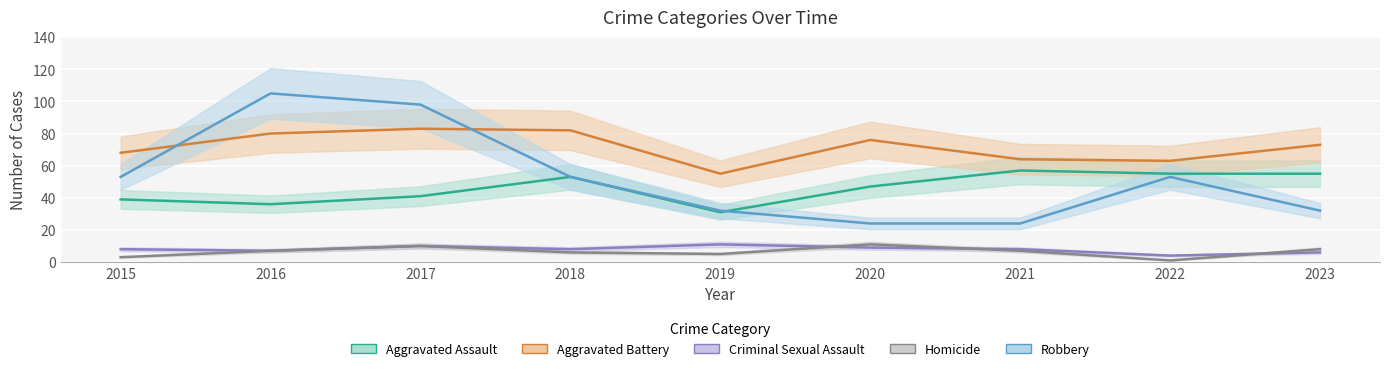

What is the value of the Aggravated Battery point at the 6th from the left?

76